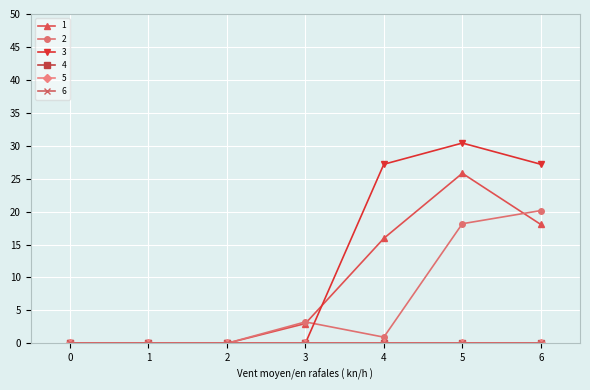

Does the chart have visible grid lines?

Yes